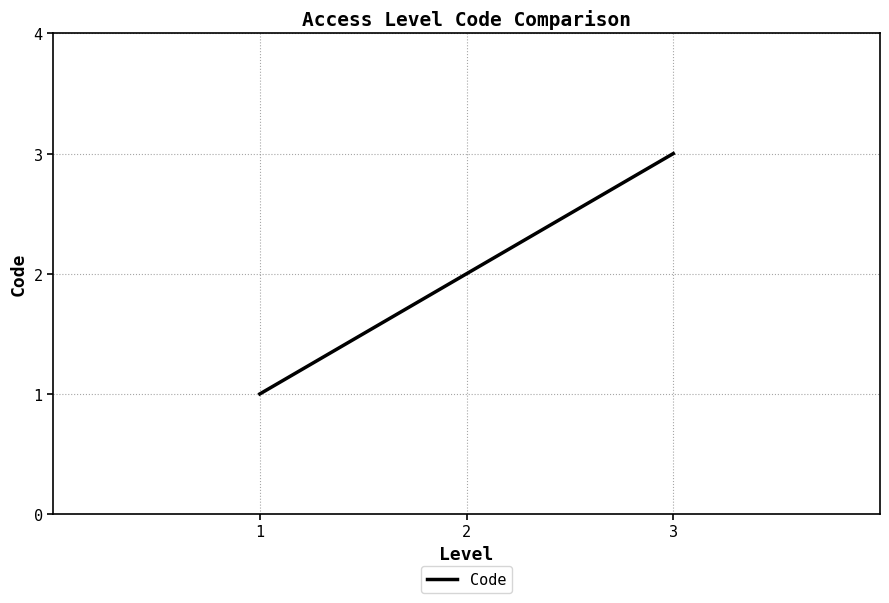

Which label corresponds to the smallest value in the chart?

1